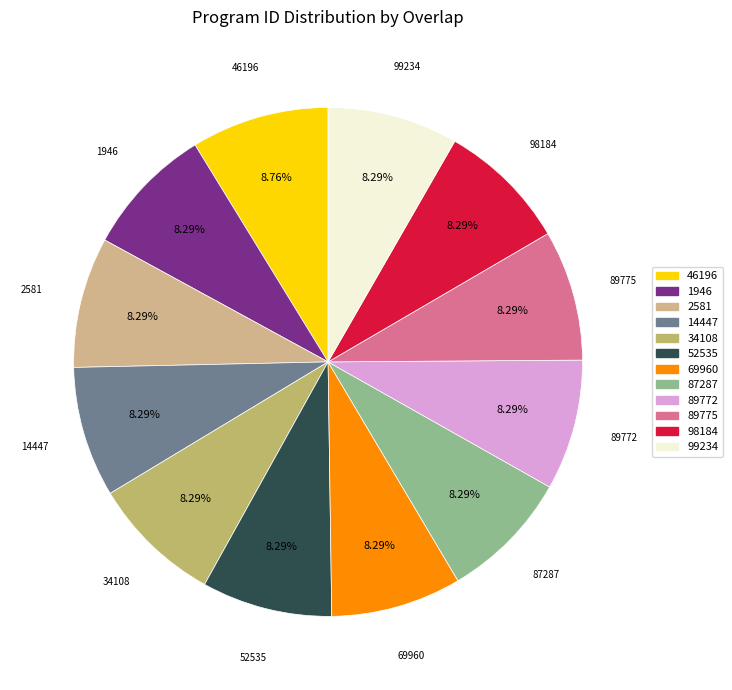

Is there any slice that represents more than half of the pie?

No